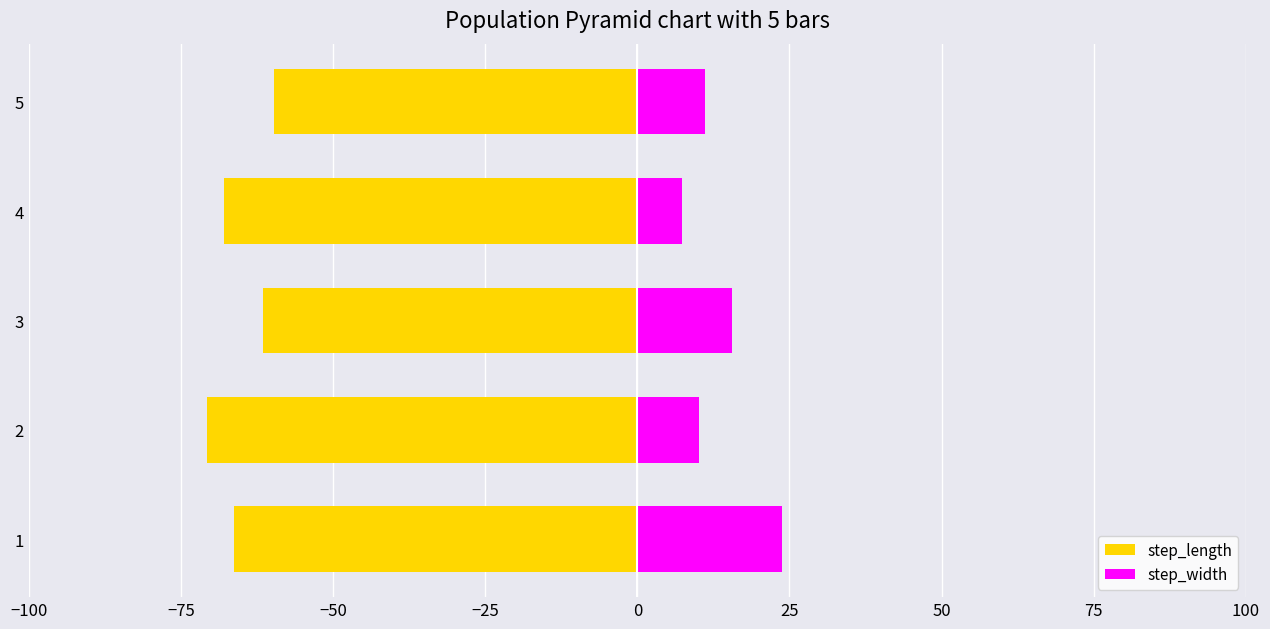

How many data points in step_length are less than -66?

3